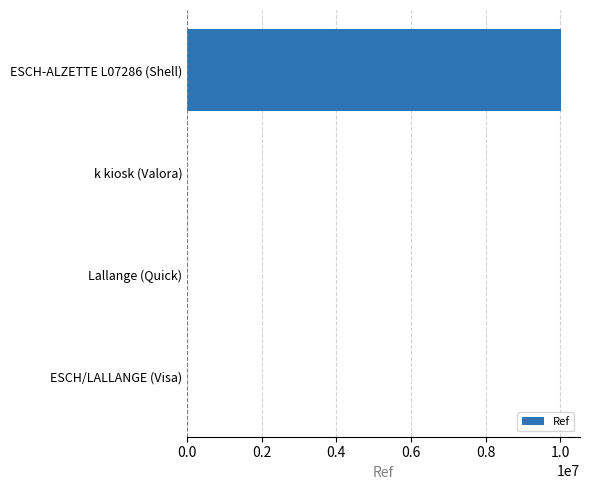

What is the sum of all values?

10034421